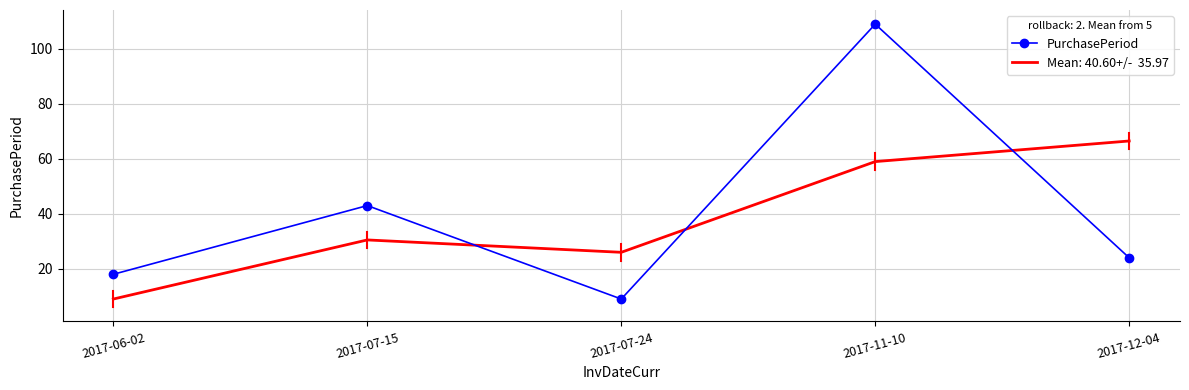

What is the total value across all series at 2017-07-24?

35.0